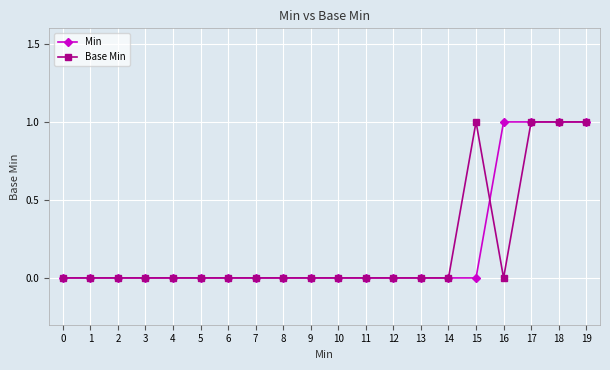

Is it true that Min equals 0 at 3?

True